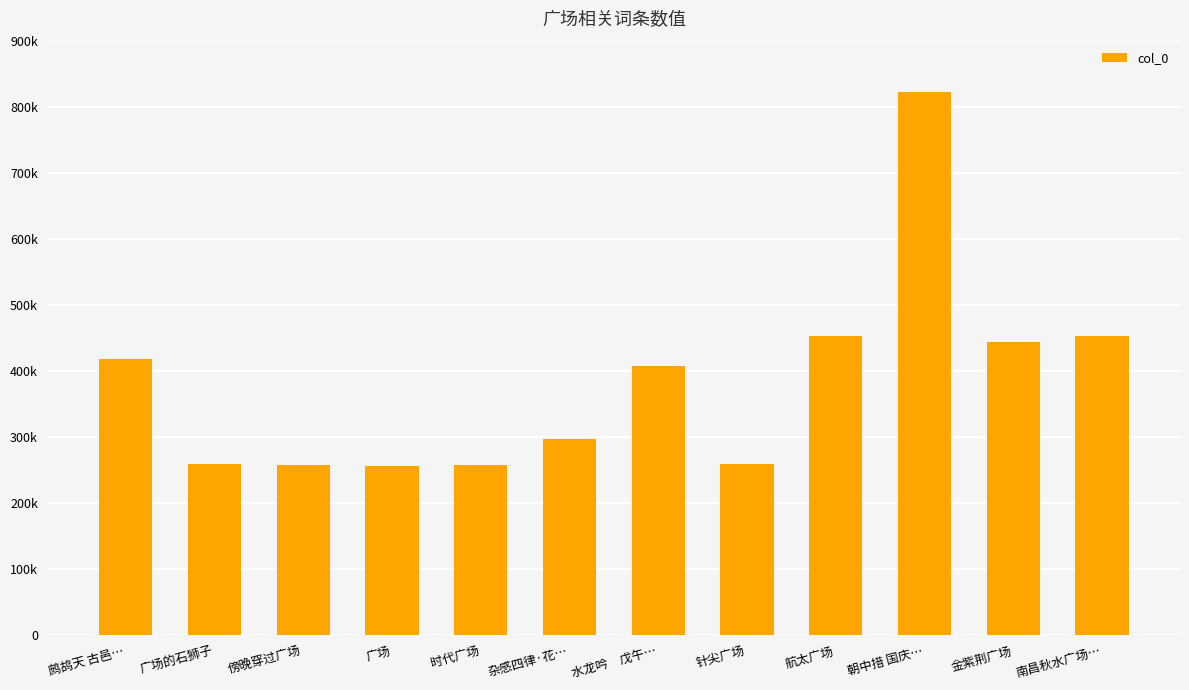

What position from the left is 时代广场?

5